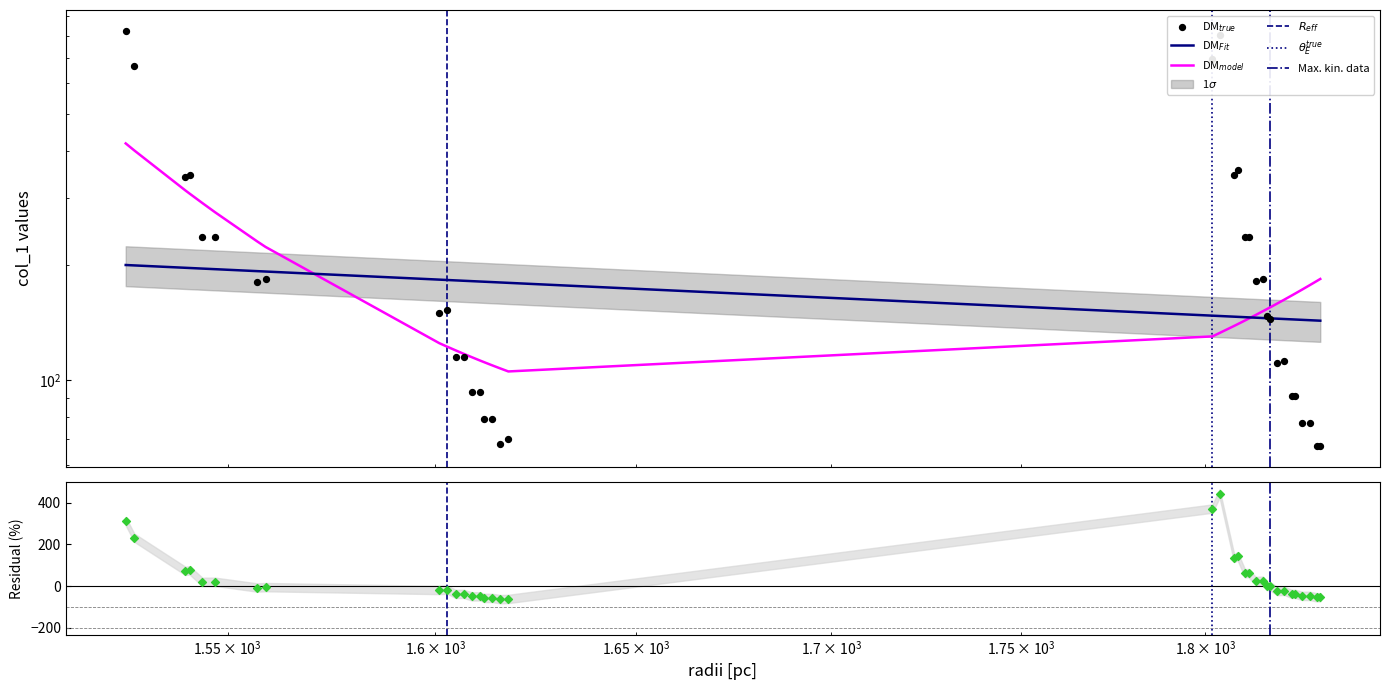

What is the change in value from 1824 to 1831?

-24